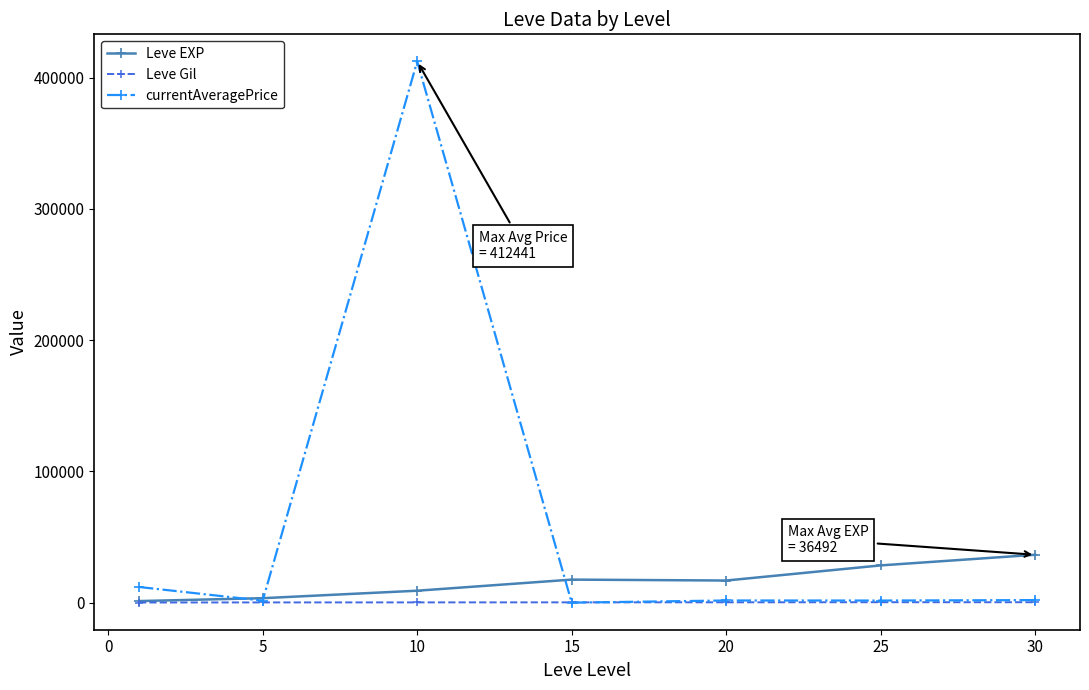

Which series has the widest spread of values?

currentAveragePrice